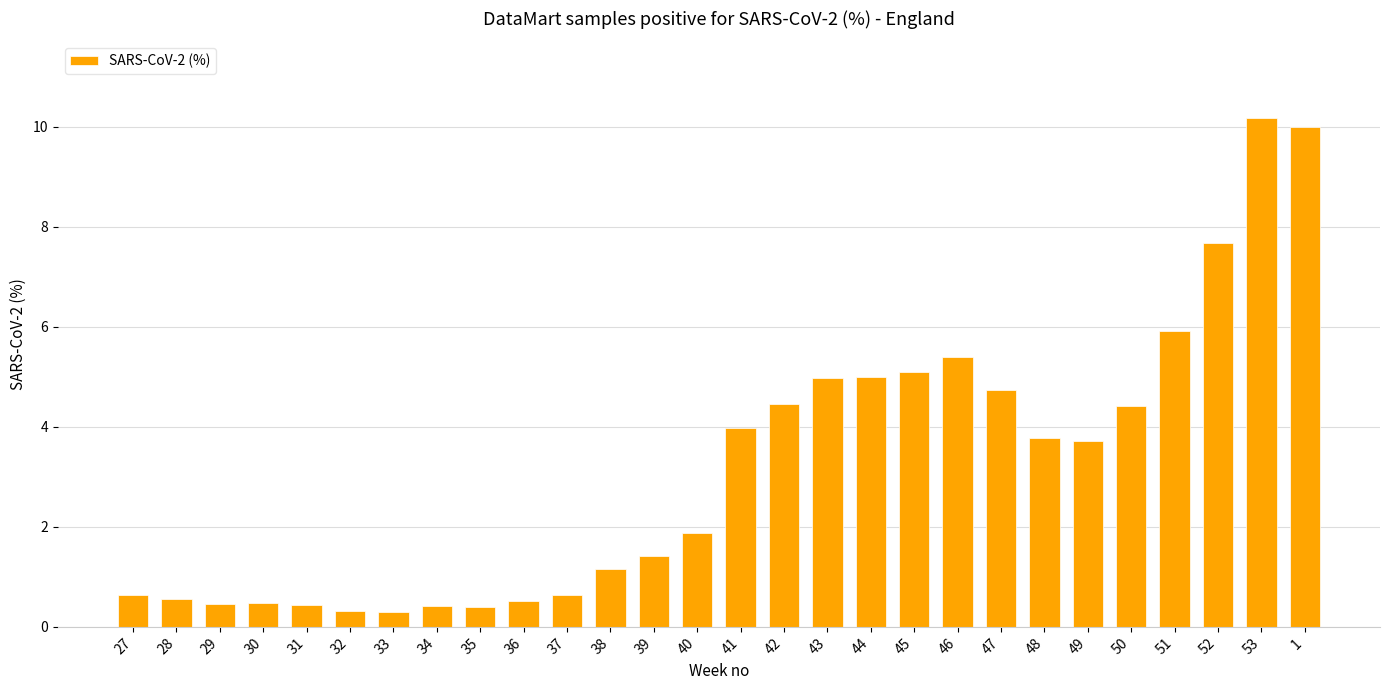

Count the number of categories in the chart.

28